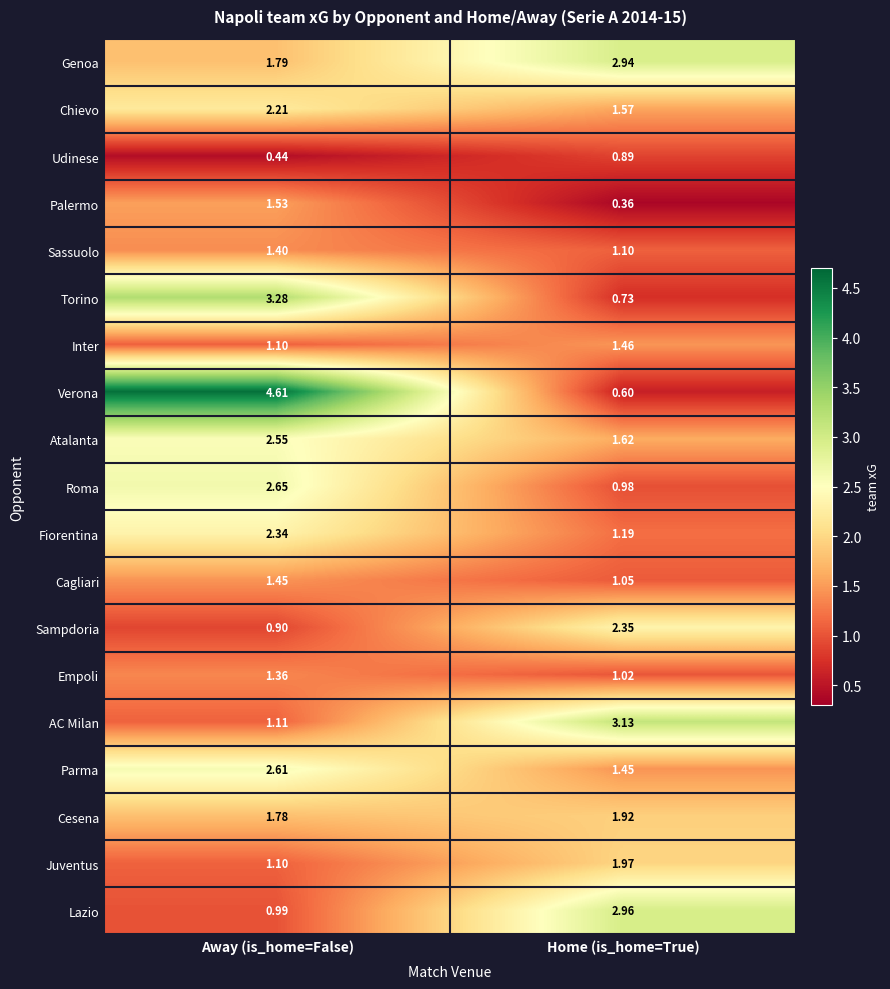

What is the total value across all series at Home (is_home=True)?

29.3